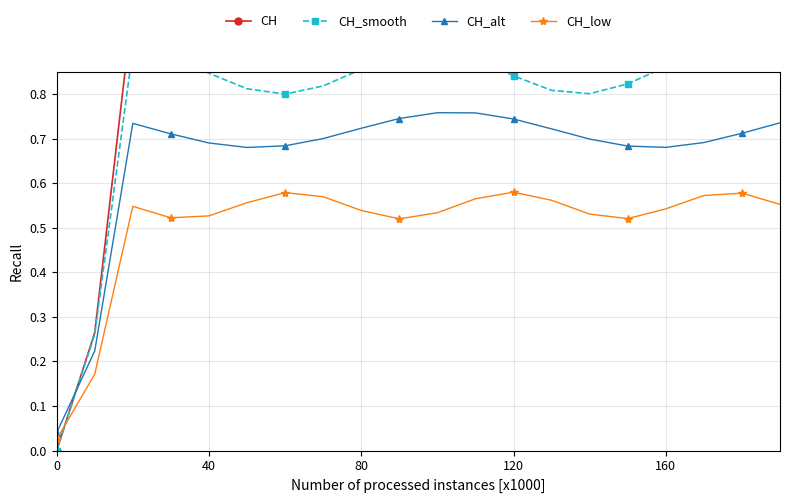

At 10, list the series in order from smallest to largest.

CH_low, CH_alt, CH_smooth, CH